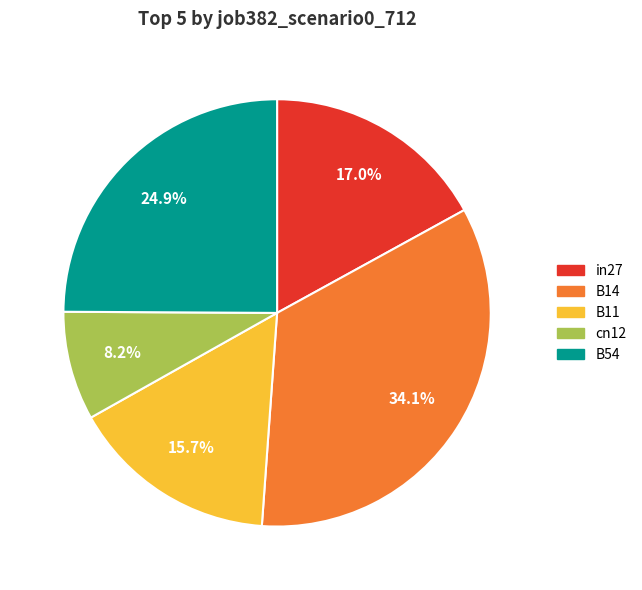

Is the sum of cn12 and in27 greater than half?

No